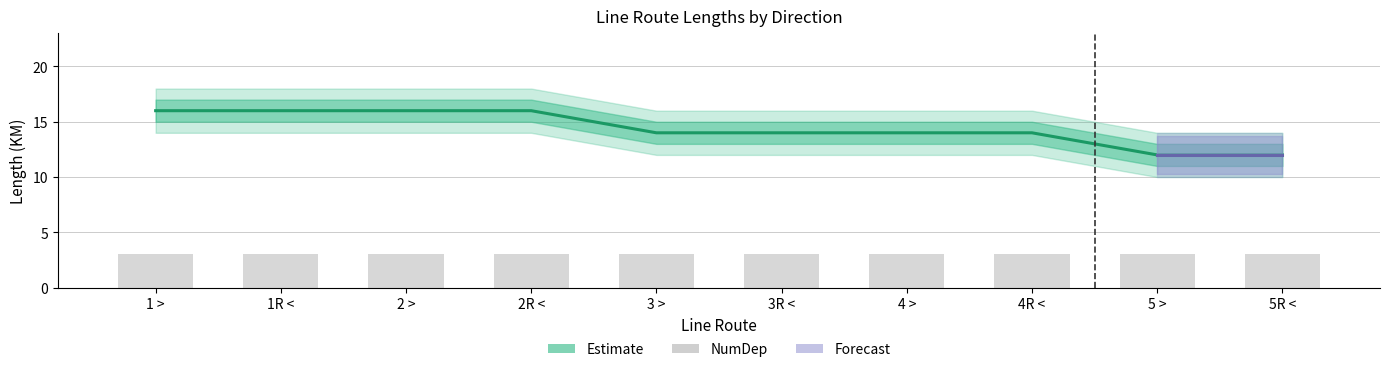

How many values in the Length_lower series exceed 12?

4